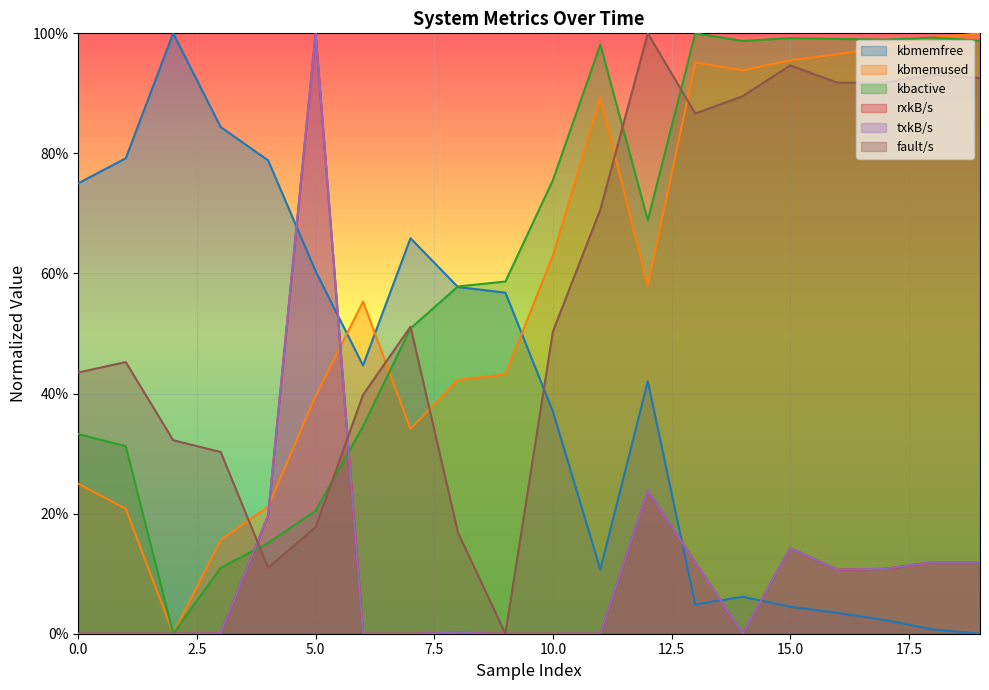

The rxkB/s series shows 1.0 at 5. True or false?

True